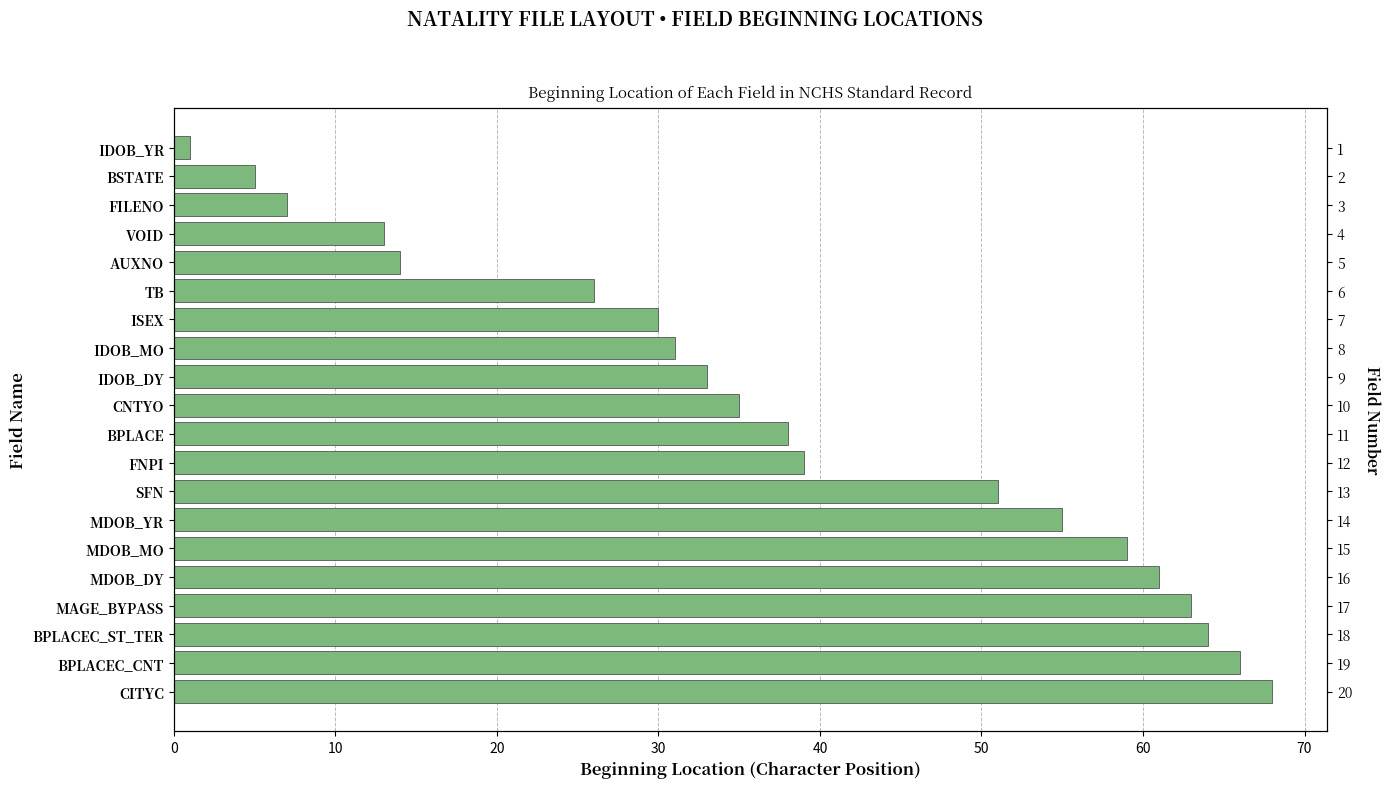

What is the value of the 9th bar from the left?

33